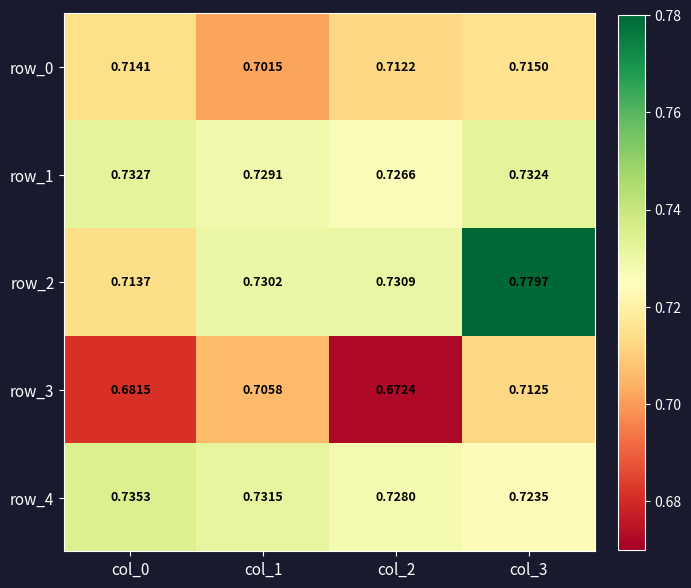

At which label is row_1 closest to 0?

col_2